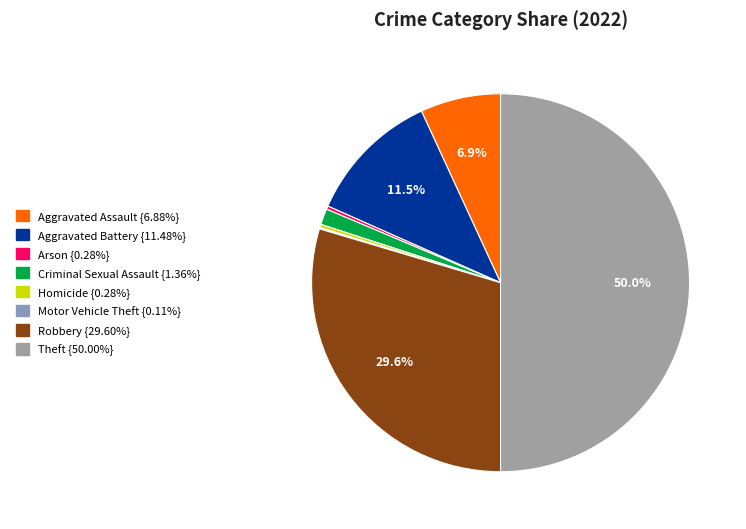

How many segments does this pie chart have?

8